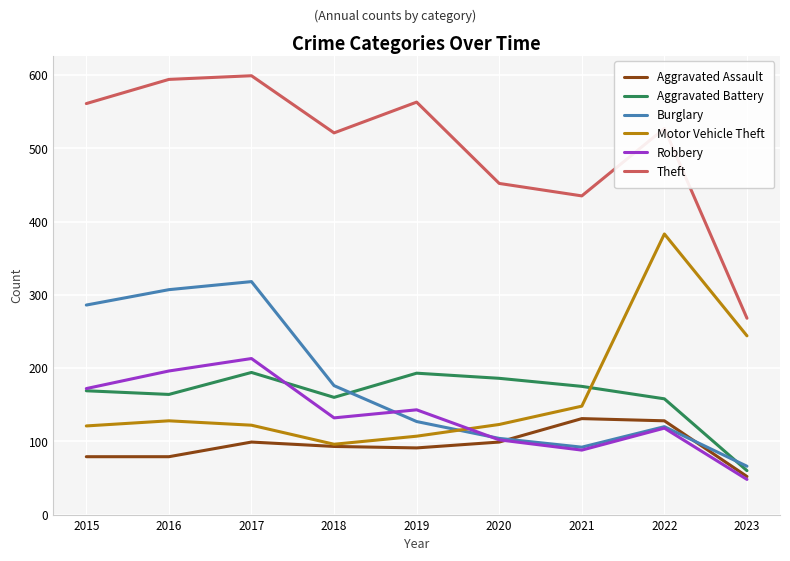

Does the chart display data point markers on the line(s)?

No